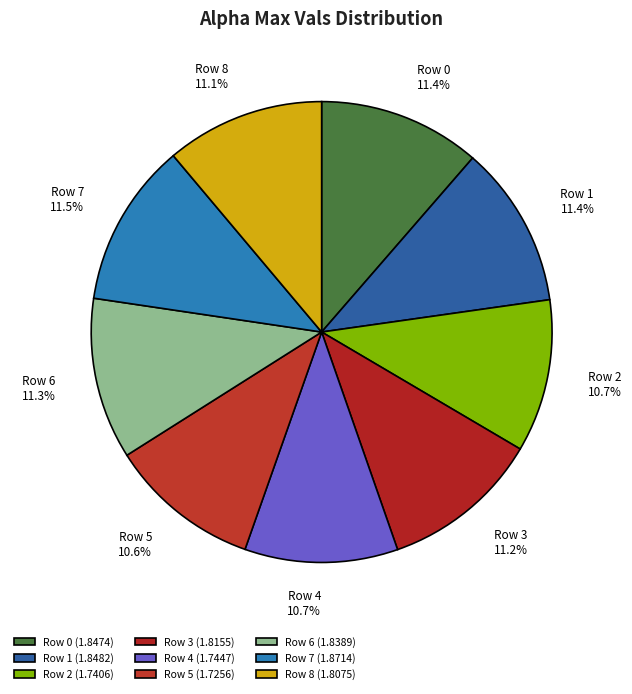

What percentage is NOT represented by Row 8?

88.9%